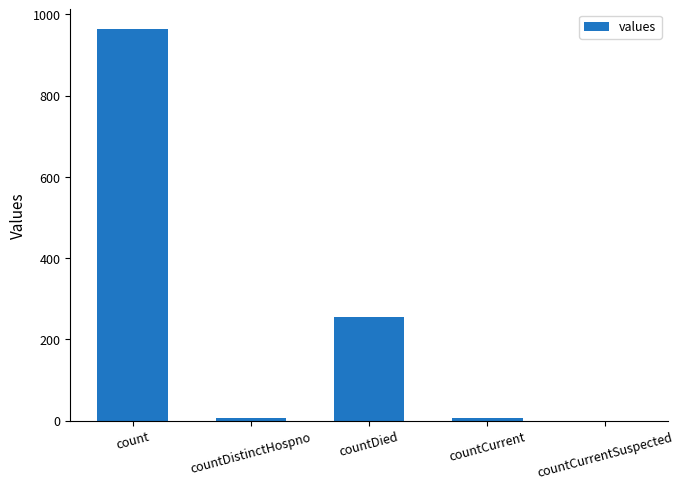

Reading right to left, list all the values displayed in this chart.

0	6	256	6	964